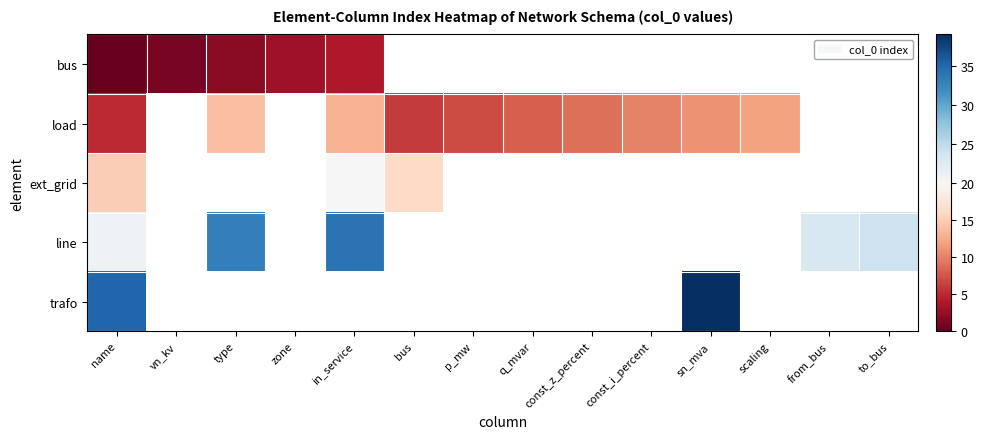

Count the number of categories in the chart.

14